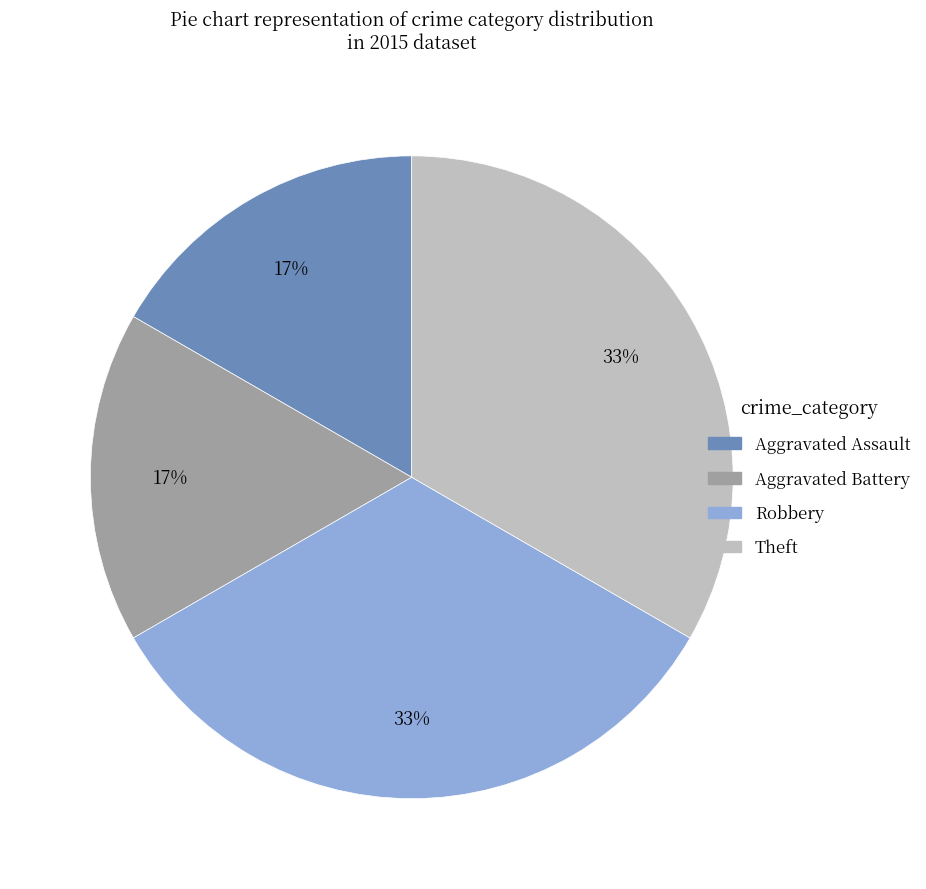

The Theft slice represents 33% of the pie. True or false?

True